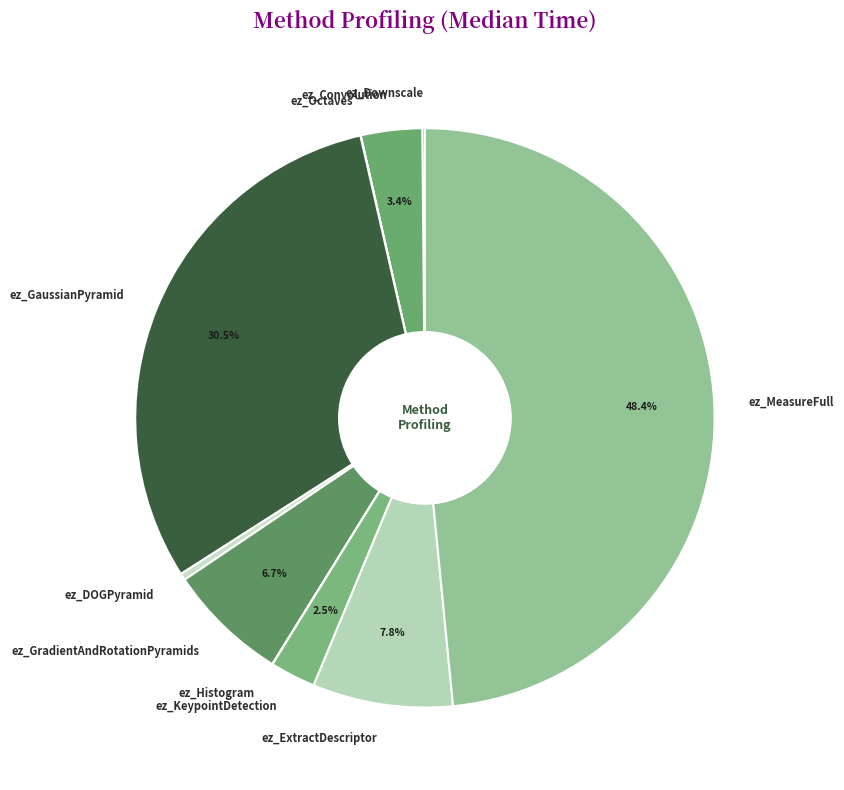

What portion of the pie excludes ez_GradientAndRotationPyramids?

93.3%